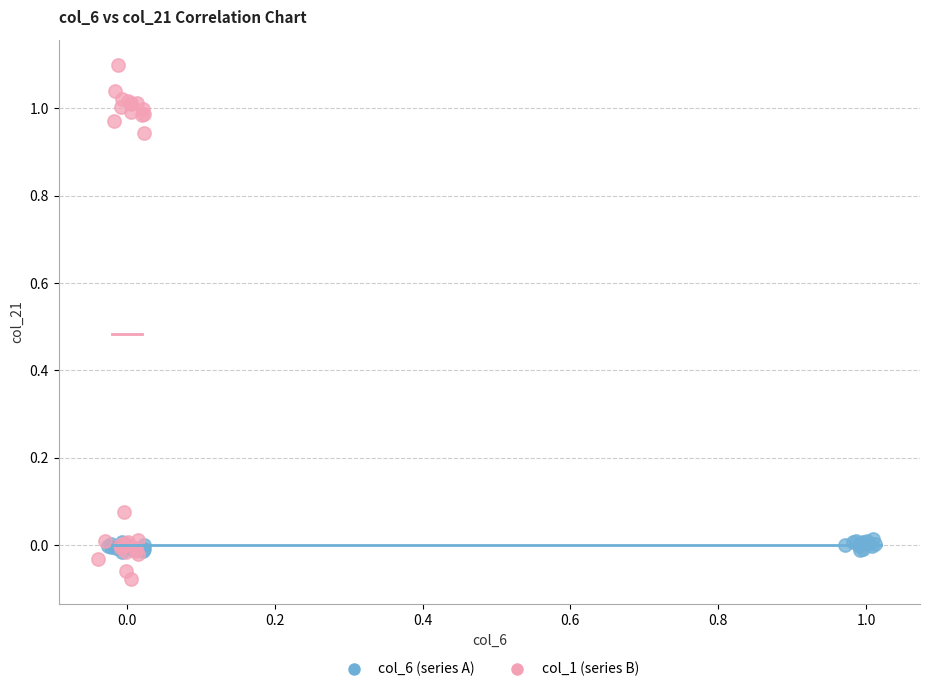

Which series reaches the minimum Y coordinate?

col_1 (series B)